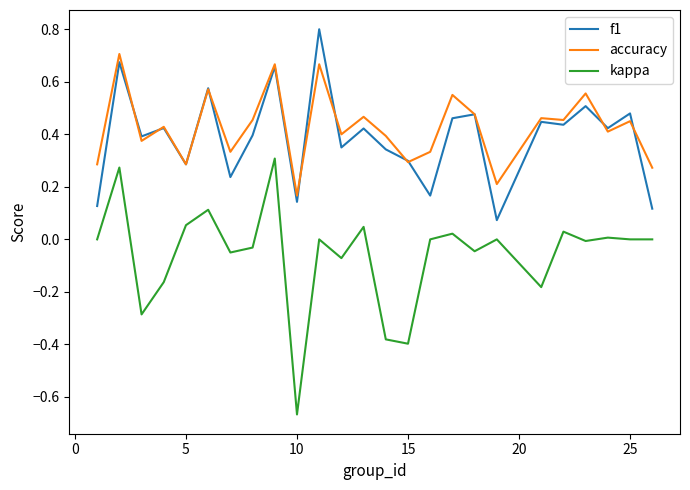

True or false: kappa and accuracy cross at least once.

False